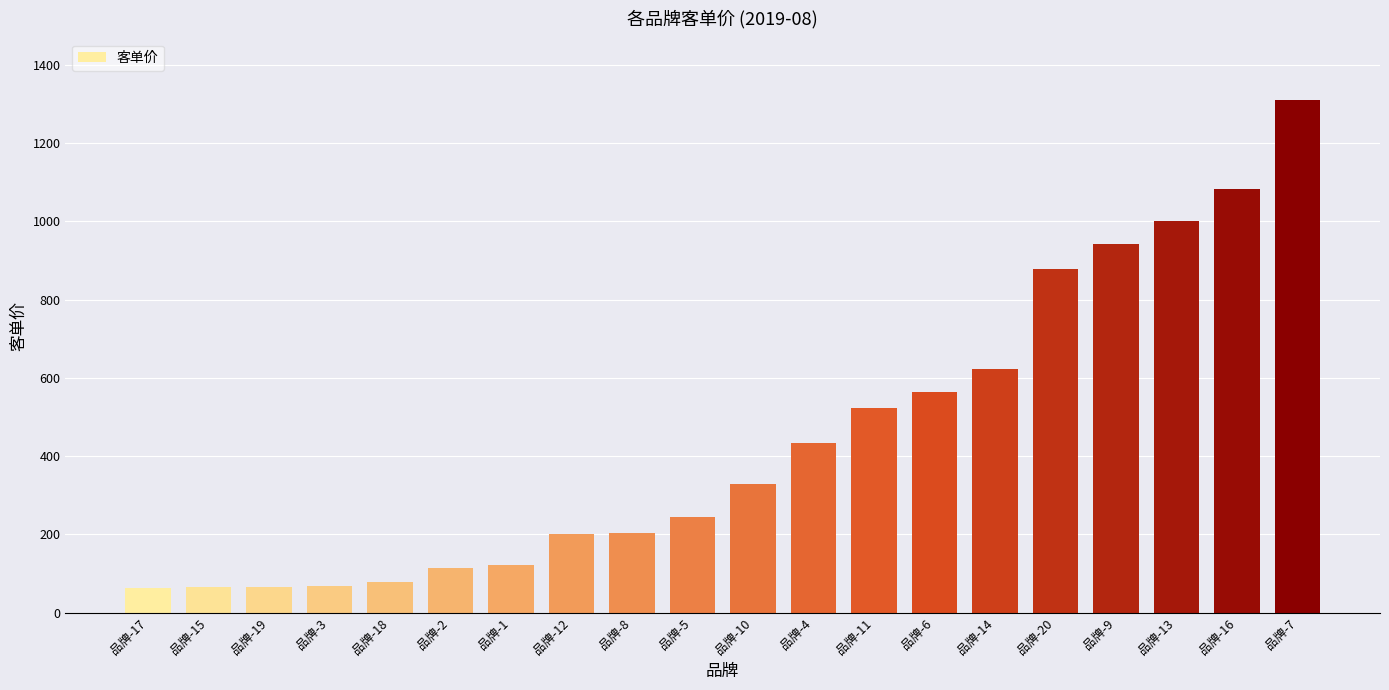

Are the bars grouped side by side (vs. stacked)?

No